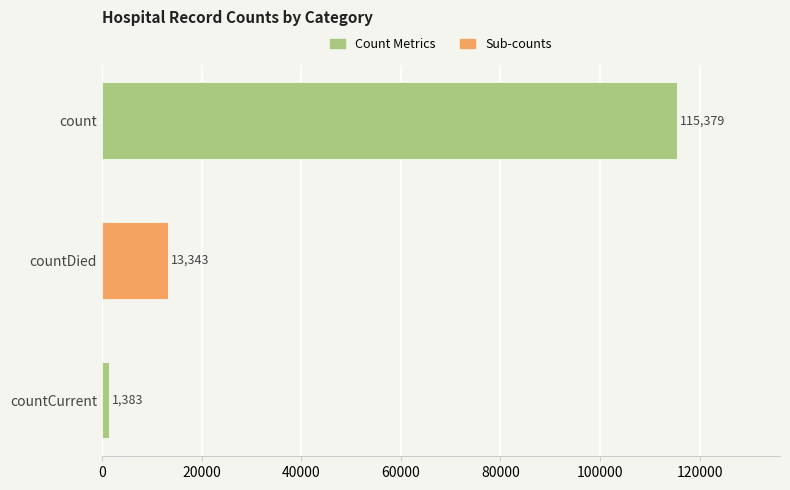

List the labels in order of value, largest first.

count, countDied, countCurrent